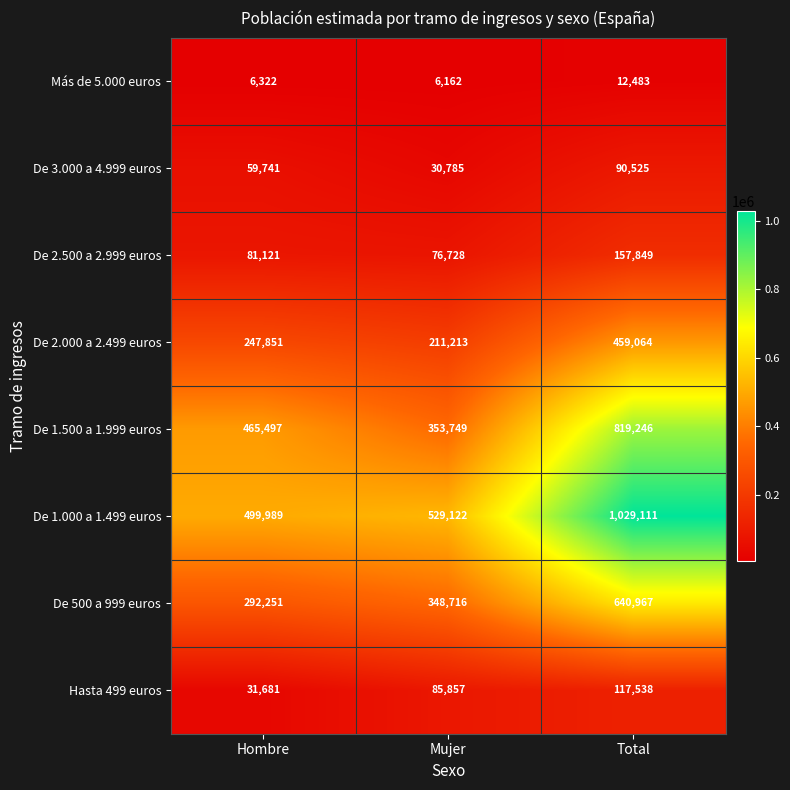

Which series has the widest spread of values?

De 1.000 a 1.499 euros